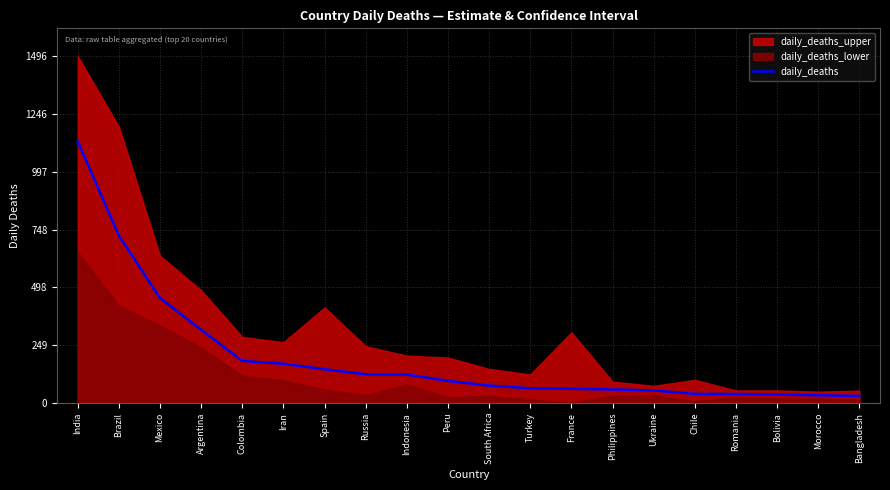

What is the ratio of the value at Indonesia to the value at Bolivia?

3.3